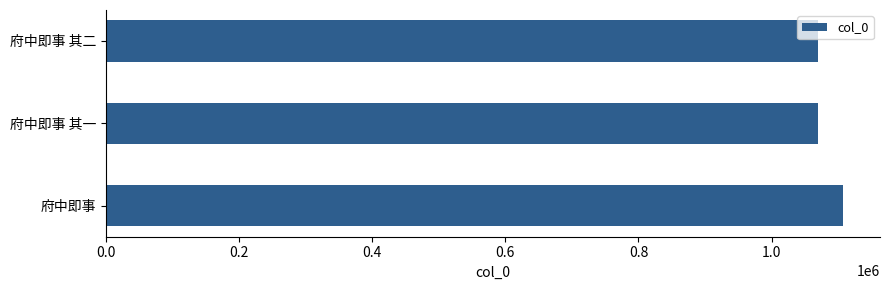

Count the number of data series in this chart.

1